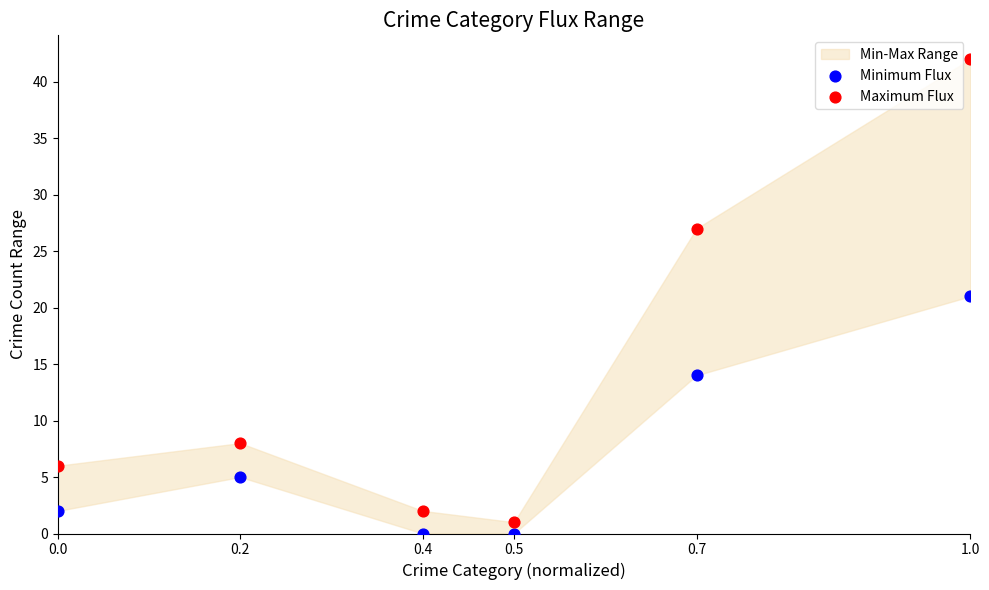

Which series has the widest spread of Y values?

Maximum Flux